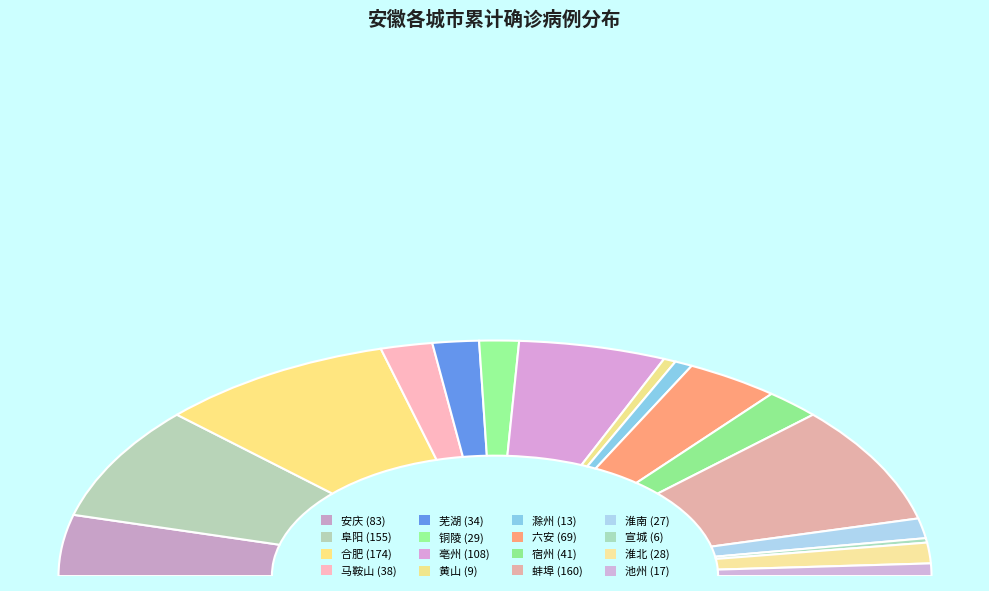

What is the largest slice in the pie chart?

合肥